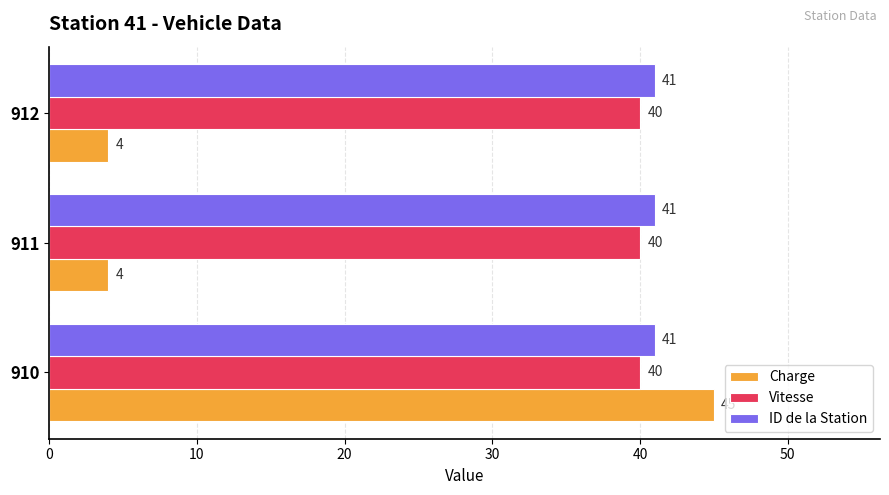

What are all the series names shown in the legend?

Charge, Vitesse, ID de la Station